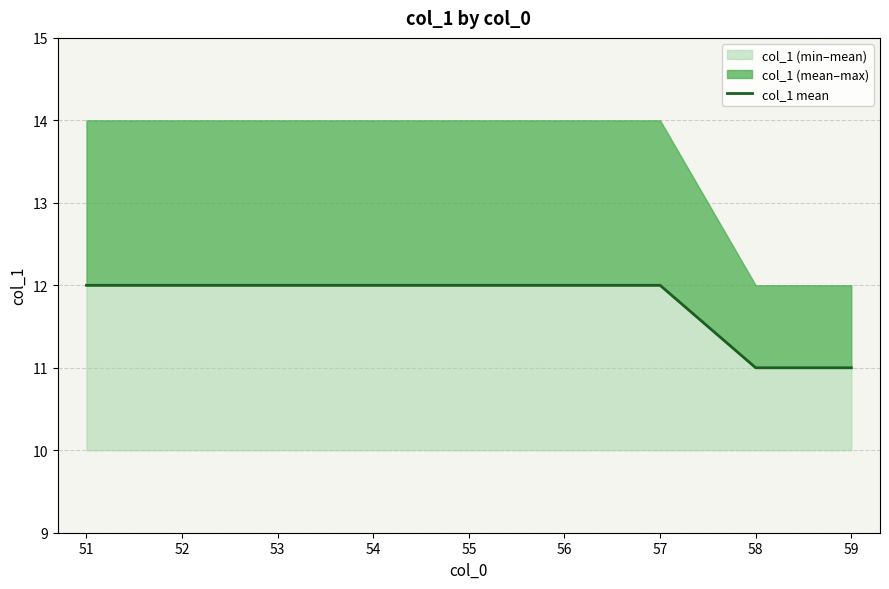

What is the change in value from 56 to 58?

-1